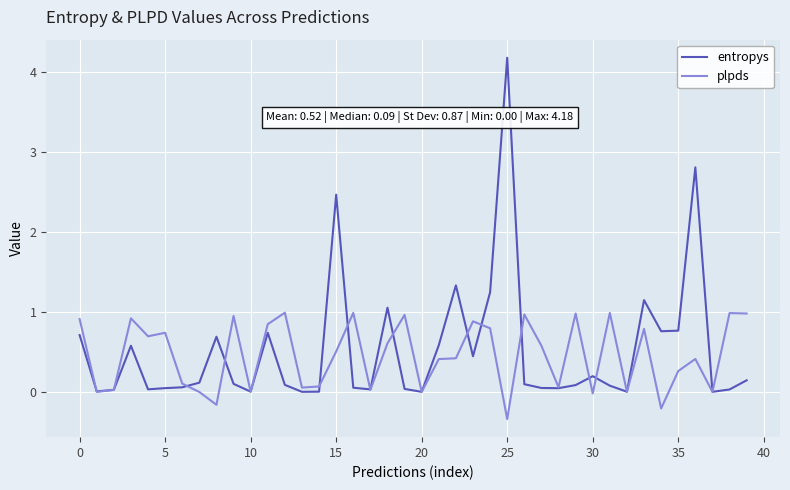

Which series has the largest range (max minus min)?

entropys